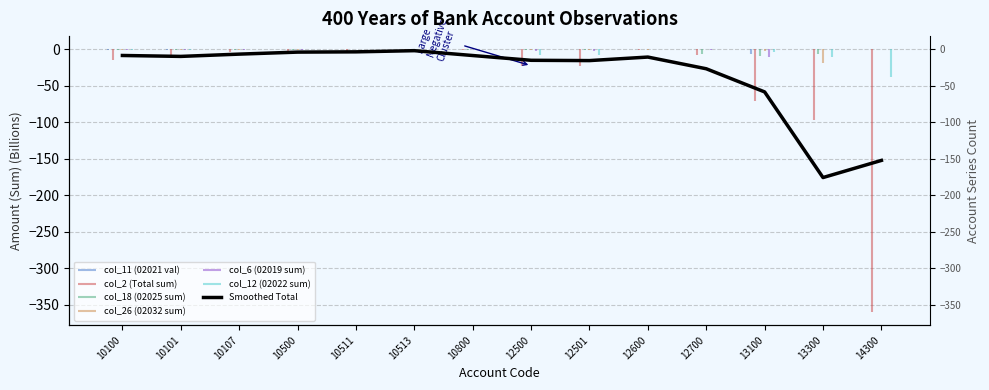

What is the value of the 11th point from the left?

-26.7